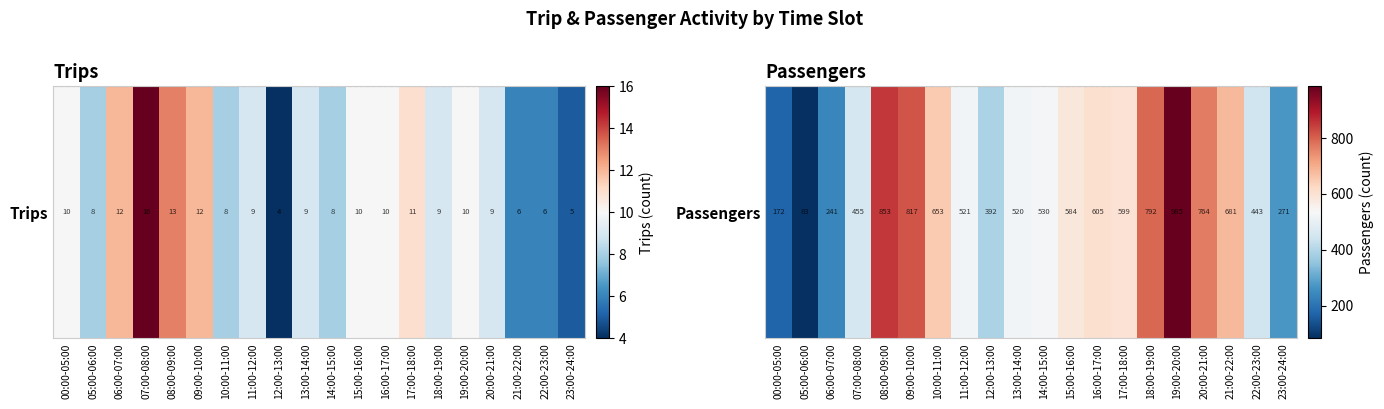

The chart shows a value of 1387 at 08:00-09:00. True or false?

False